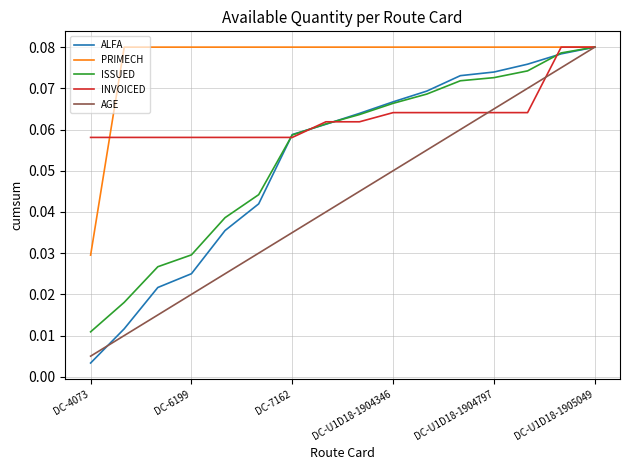

Which series has the largest range (max minus min)?

ALFA